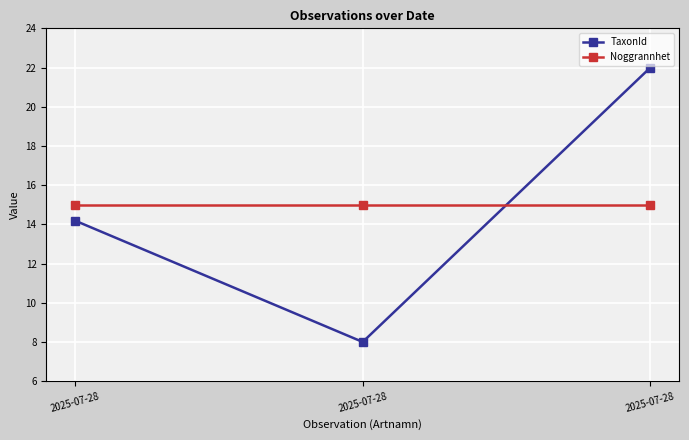

What are all the series names shown in the legend?

TaxonId, Noggrannhet